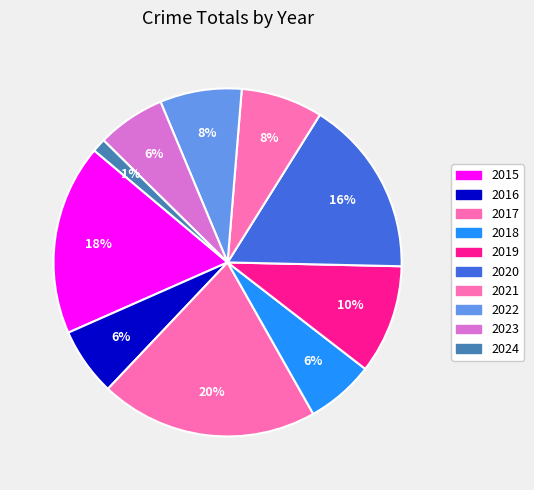

How many slices are in this pie chart?

10